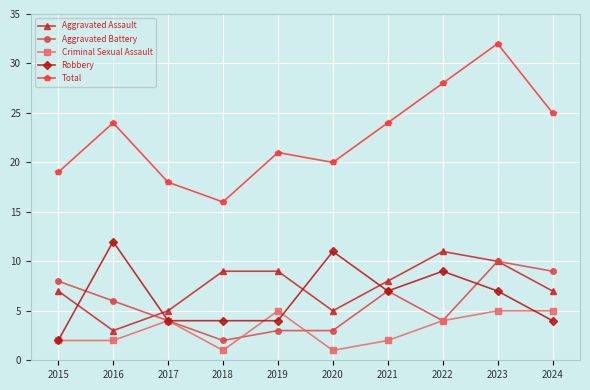

How many data points does each series have?

10